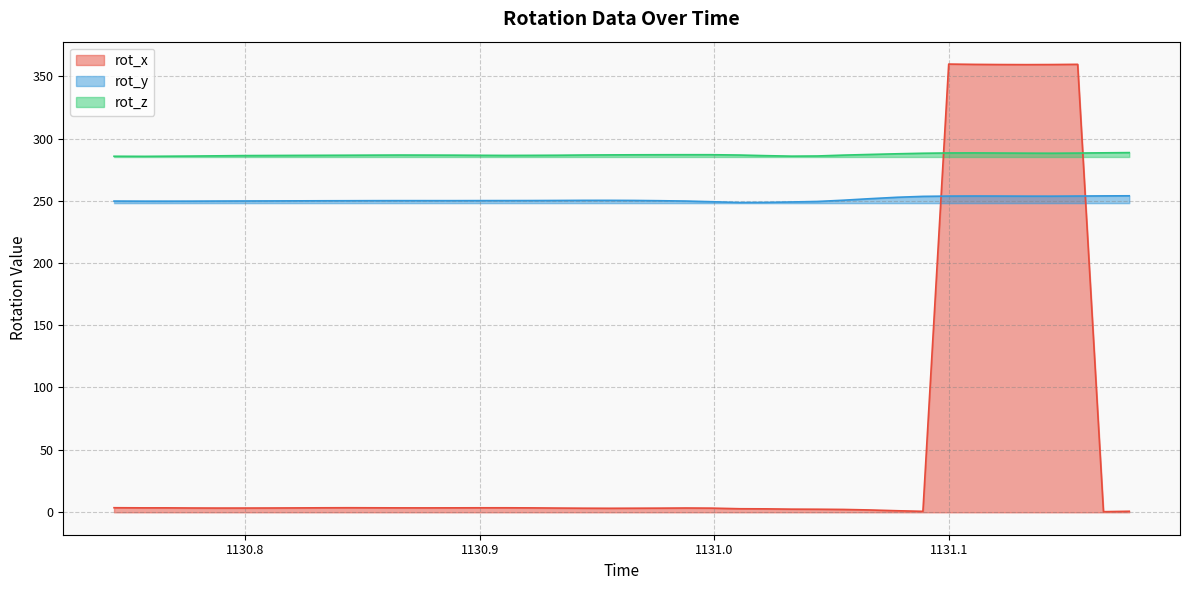

The rot_x series shows 1.8 at 1130.922. True or false?

False